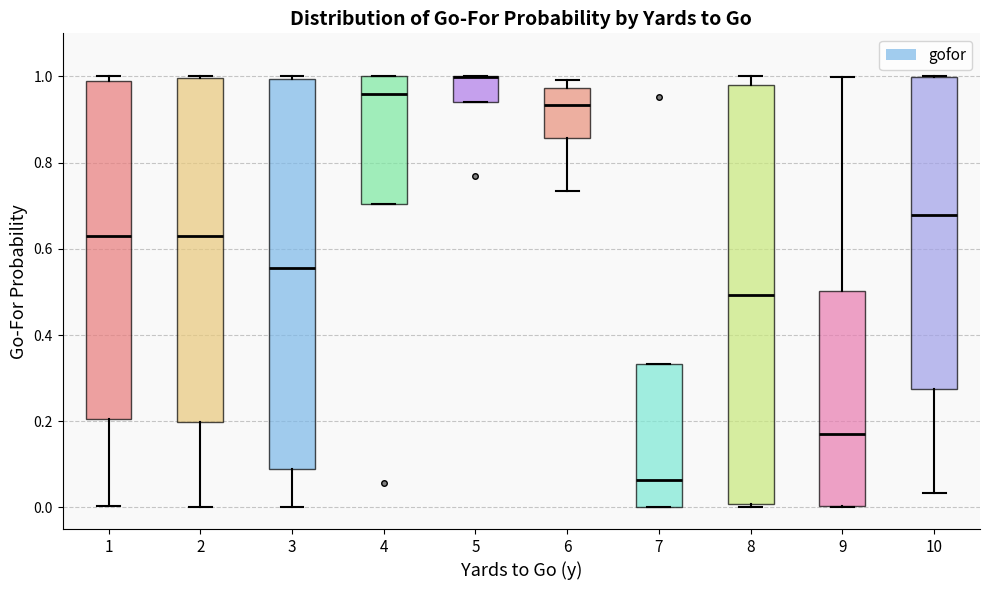

Reading left to right, transcribe this box plot: for each box, give where its median line is, the range the box spans, and where its two whiskers end, as read against the y-axis. The values are not printed on the chart, so give them approximately, as read against the axis.

1: median 0.62, box 0.20 to 0.98, whiskers 0.00 to 1.00
2: median 0.64, box 0.20 to 1.00, whiskers 0.00 to 1.00
3: median 0.56, box 0.08 to 1.00, whiskers 0.00 to 1.00
4: median 0.96, box 0.70 to 1.00, whiskers 0.70 to 1.00
5: median 1.00 (drawn on the box's upper edge), box 0.94 to 1.00, whiskers 0.94 to 1.00
6: median 0.94, box 0.86 to 0.98, whiskers 0.74 to 1.00
7: median 0.06, box 0.00 to 0.34, whiskers 0.00 to 0.34
8: median 0.50, box 0.00 to 0.98, whiskers 0.00 (just below the box's lower edge) to 1.00
9: median 0.18, box 0.00 to 0.50, whiskers 0.00 to 1.00
10: median 0.68, box 0.28 to 1.00, whiskers 0.04 to 1.00